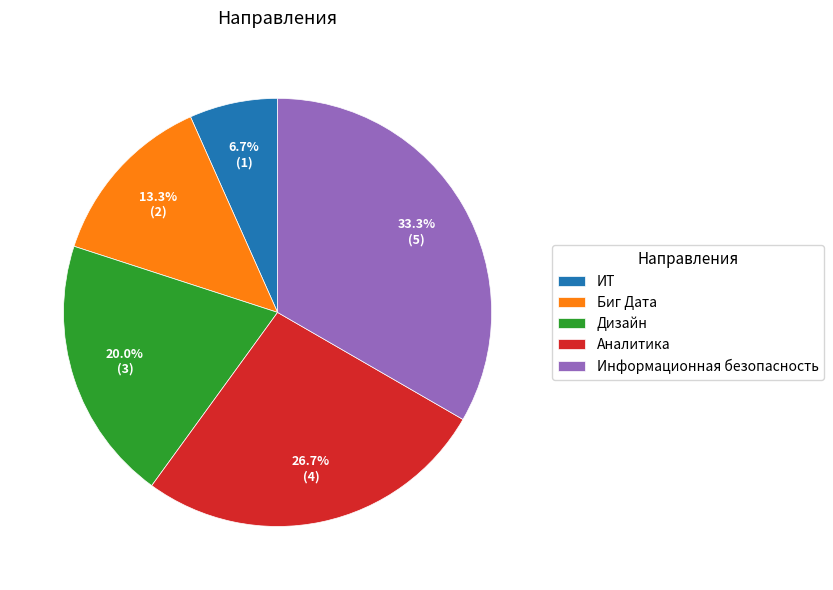

Rank the categories by value from lowest to highest.

ИТ, Биг Дата, Дизайн, Аналитика, Информационная безопасность